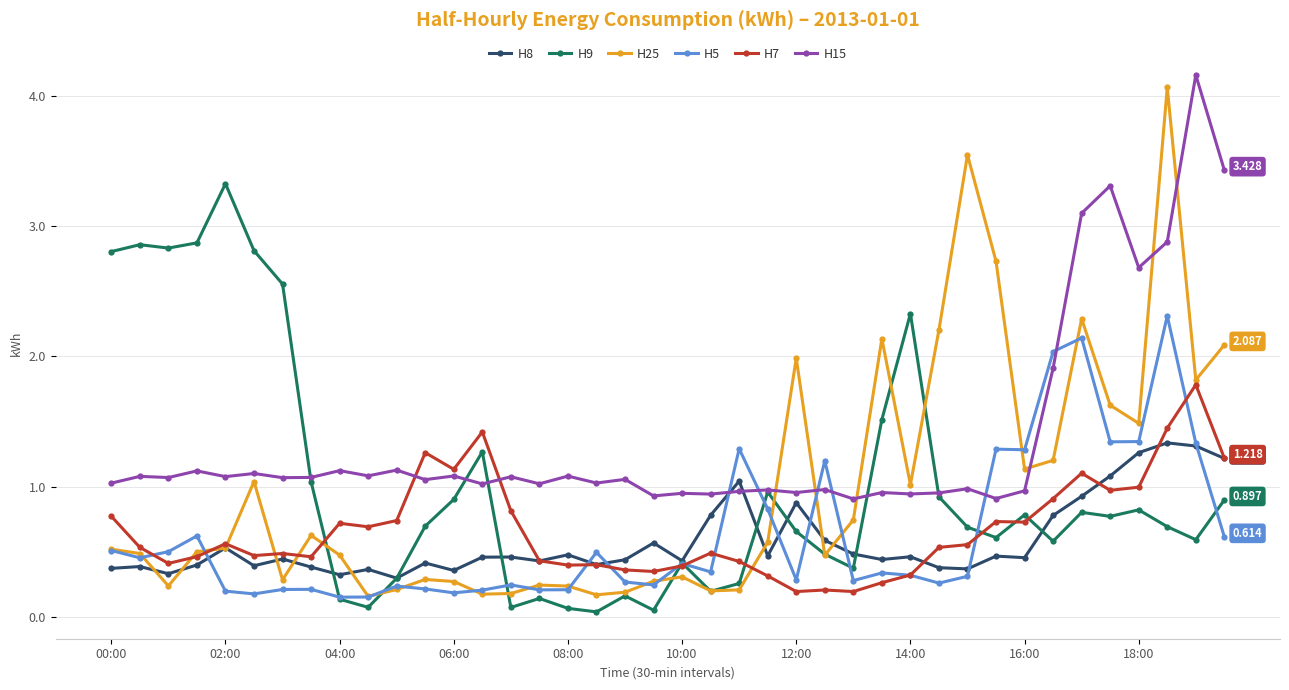

Rank the series by their maximum value, from highest to lowest.

H15, H25, H9, H5, H7, H8